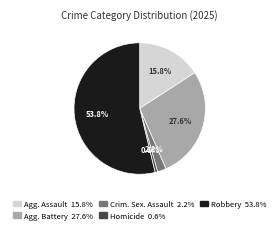

Is there any slice that represents more than half of the pie?

Yes